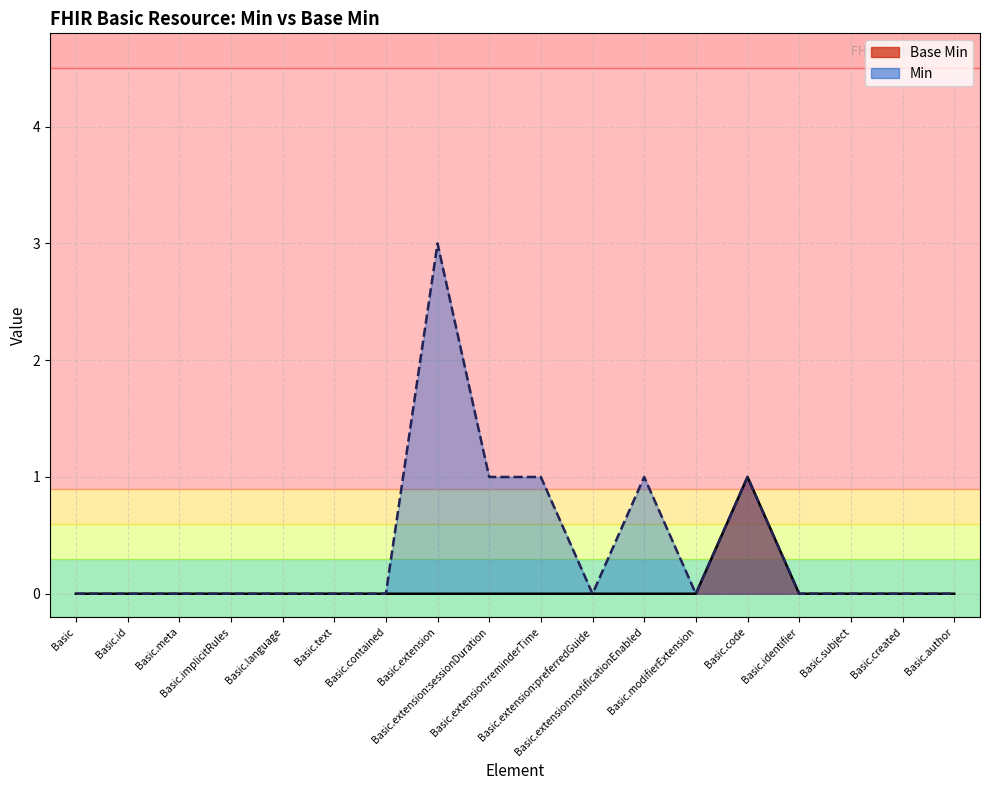

Reading left to right, extract all data points from this chart.

Basic=0	Basic.id=0	Basic.meta=0	Basic.implicitRules=0	Basic.language=0	Basic.text=0	Basic.contained=0	Basic.extension=0	Basic.extension:sessionDuration=0	Basic.extension:reminderTime=0	Basic.extension:preferredGuide=0	Basic.extension:notificationEnabled=0	Basic.modifierExtension=0	Basic.code=1	Basic.identifier=0	Basic.subject=0	Basic.created=0	Basic.author=0